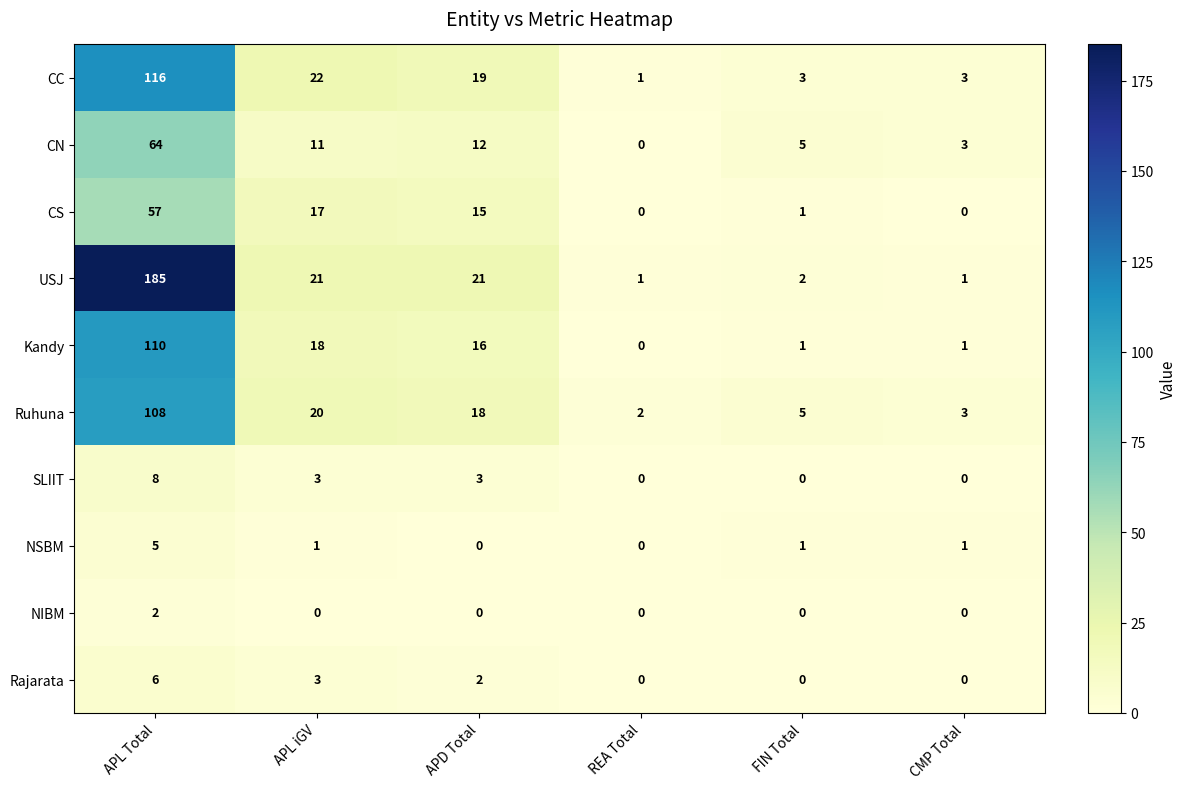

True or false: CS has a value of 22 at APD Total.

False